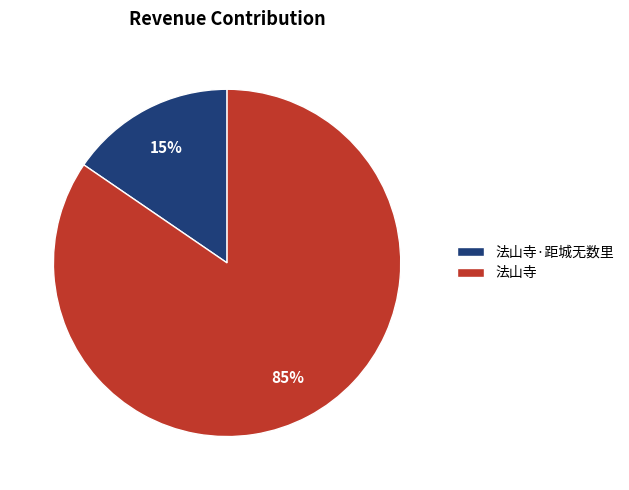

Which slice represents more than half of the pie?

法山寺